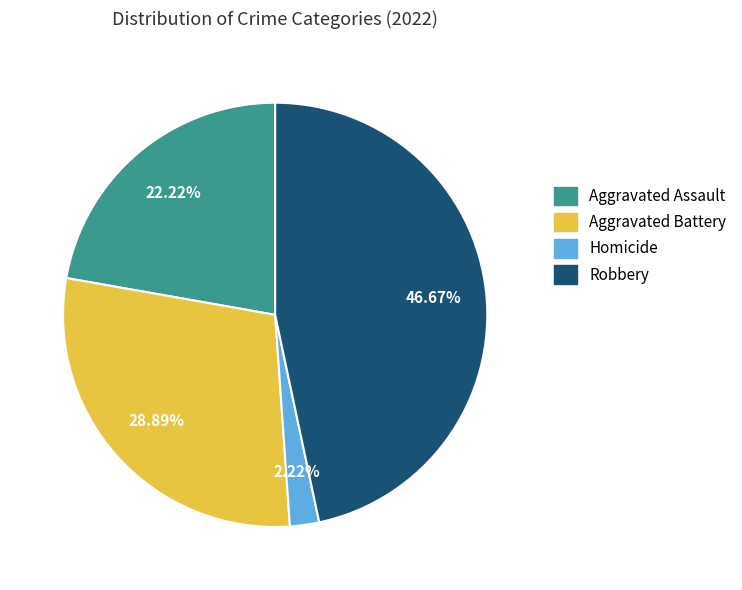

Is there any slice that represents more than half of the pie?

No